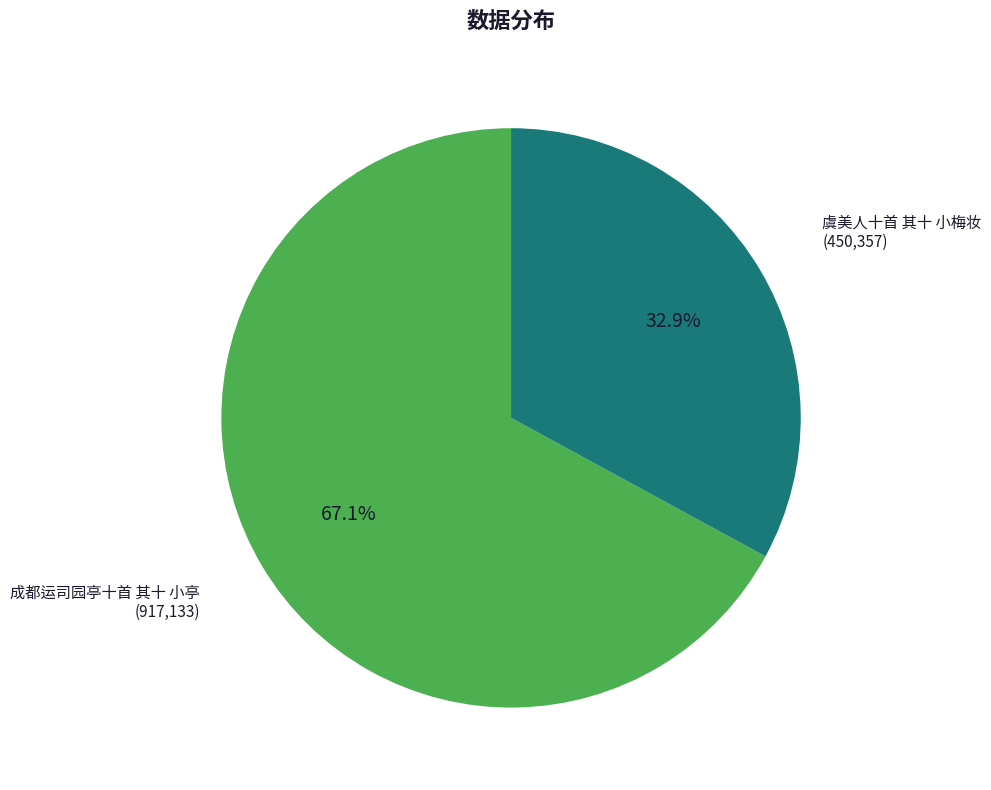

How many slices are in this pie chart?

2